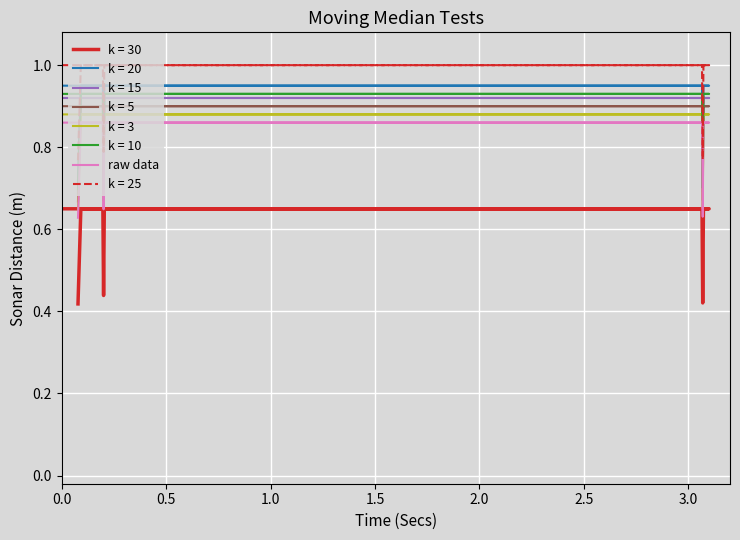

True or false: there are more than 1 points higher than both neighbors.

True